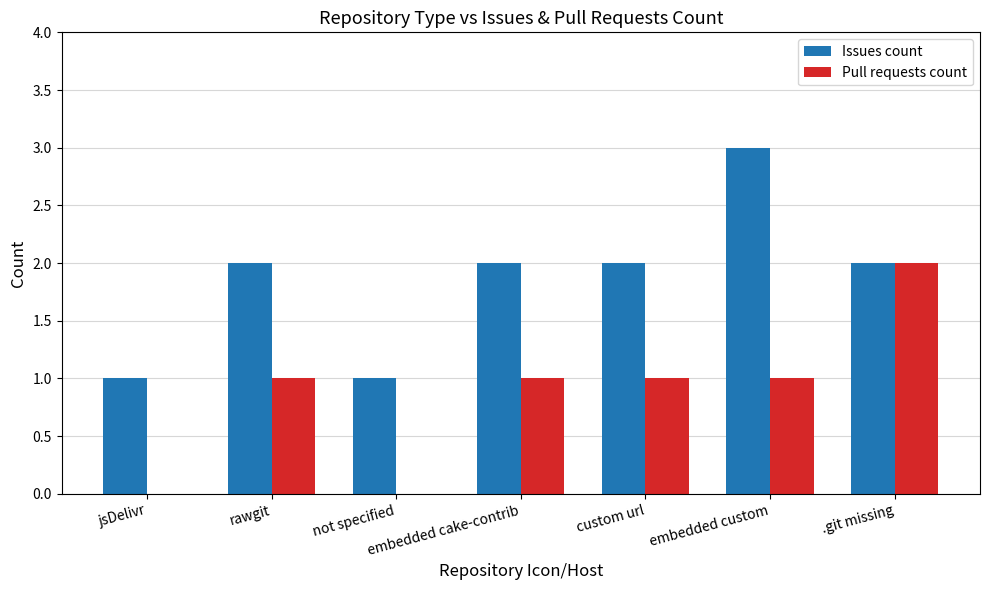

What is the sum of all Issues count values?

13